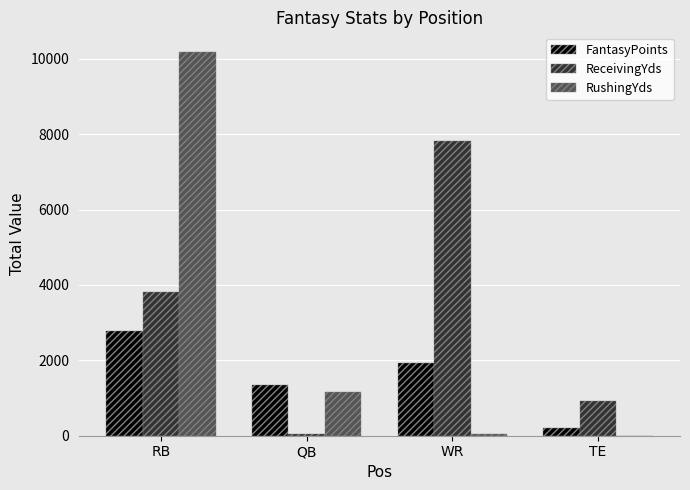

What is the sum of the FantasyPoints values at TE and RB?

2997.3